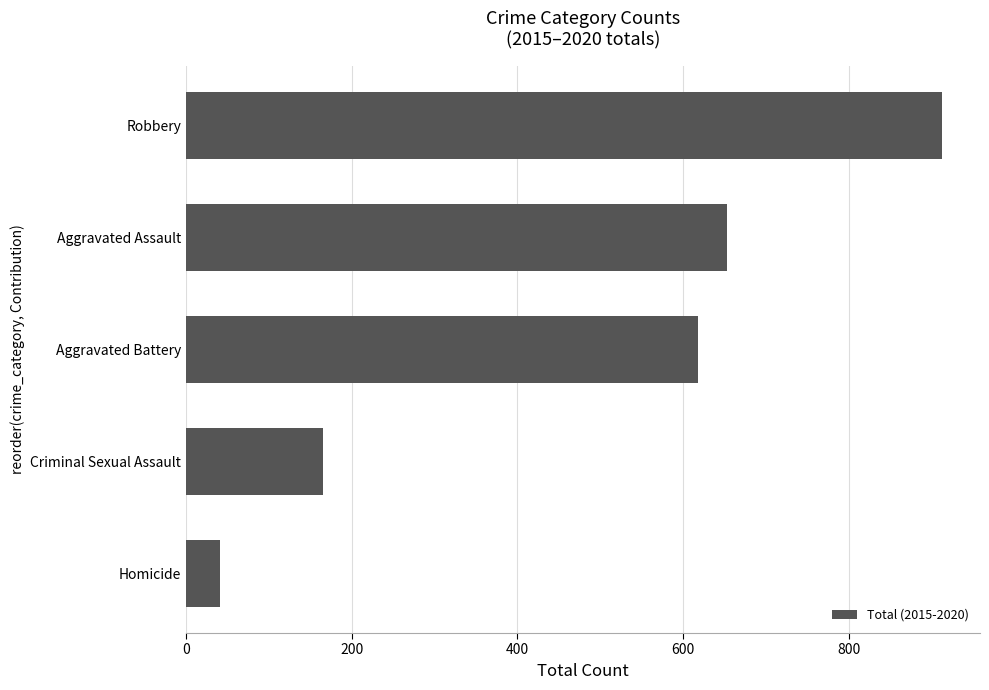

What is the sum of all values?

2390